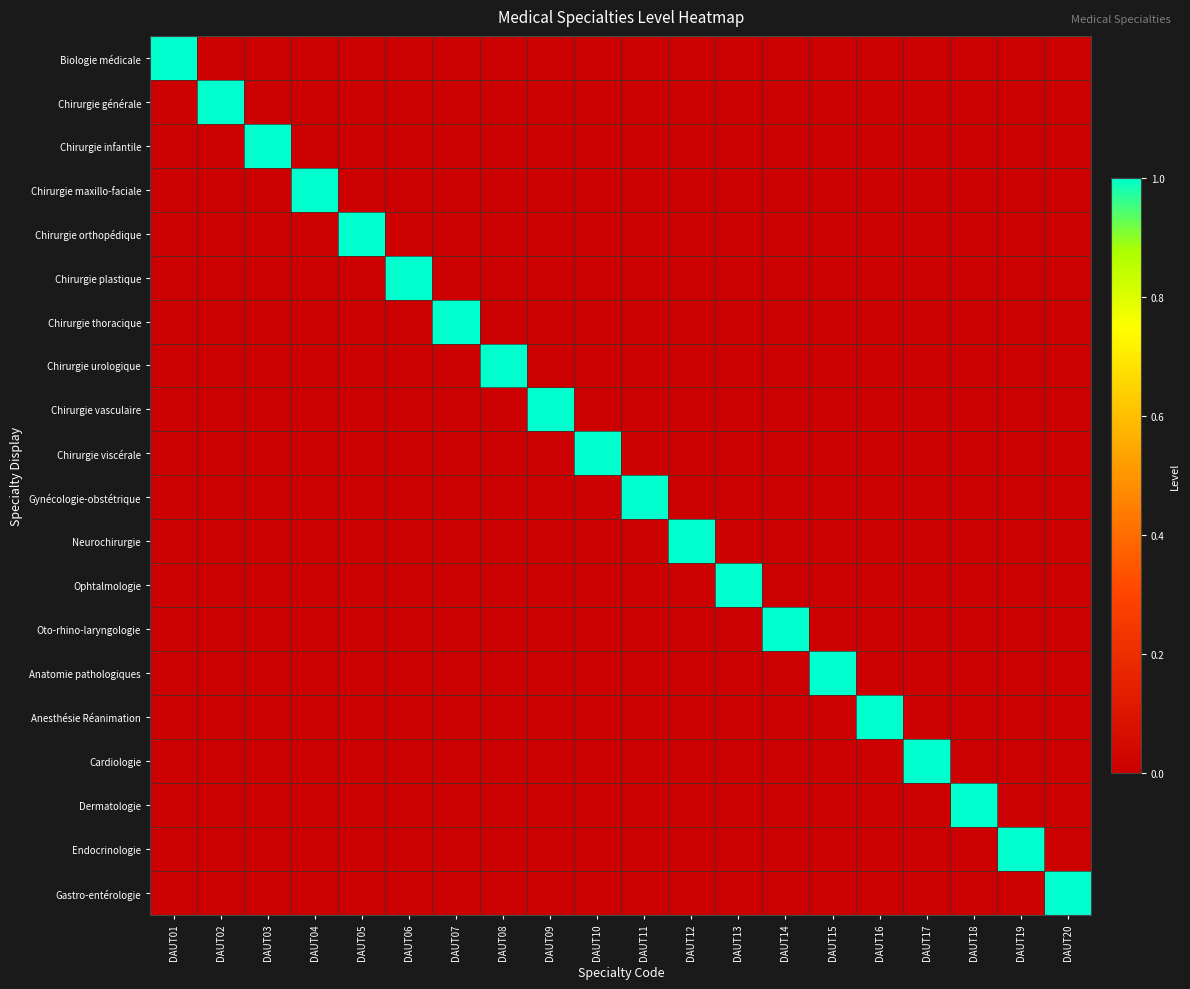

Between DAUT18 and DAUT11, which is larger?

DAUT18